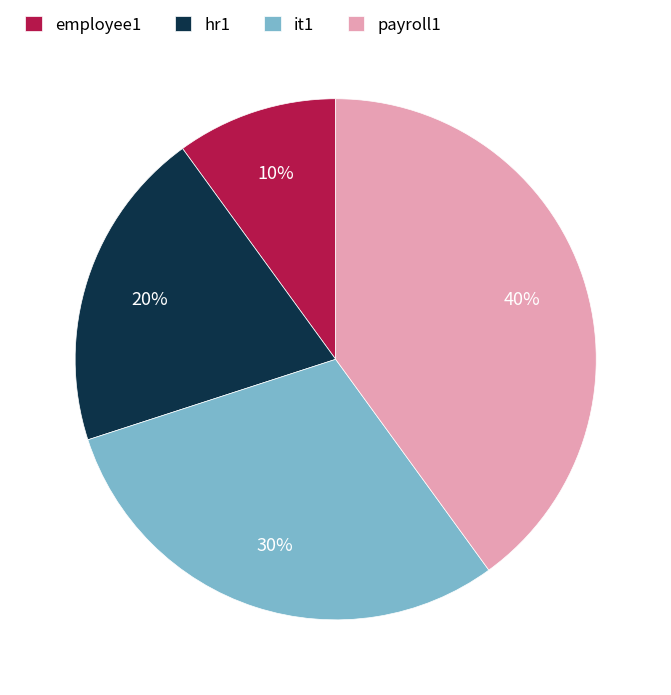

Which category has the biggest portion of the pie?

payroll1